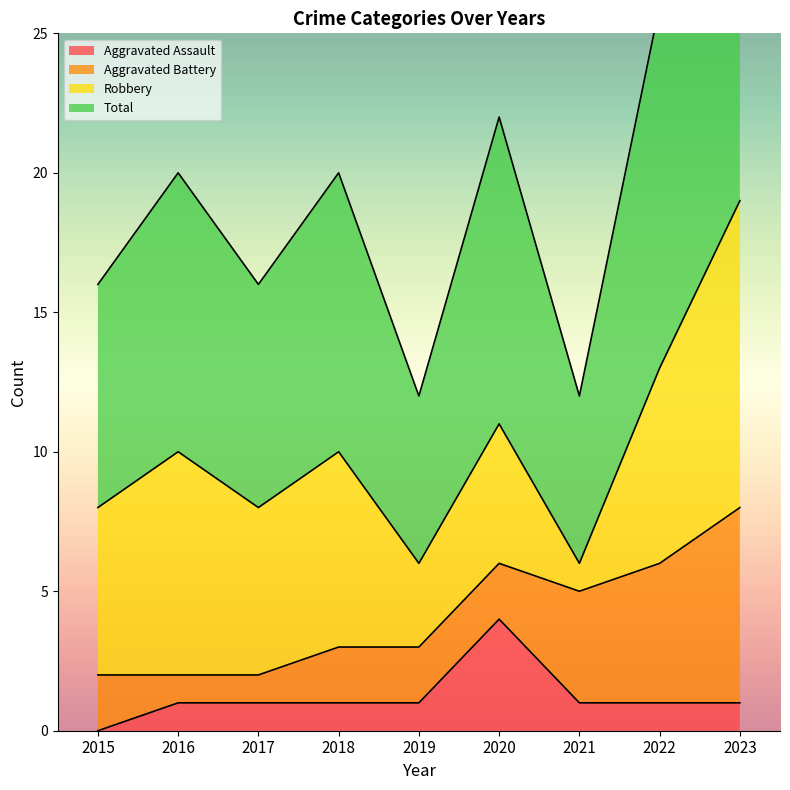

Count the number of categories in the chart.

9